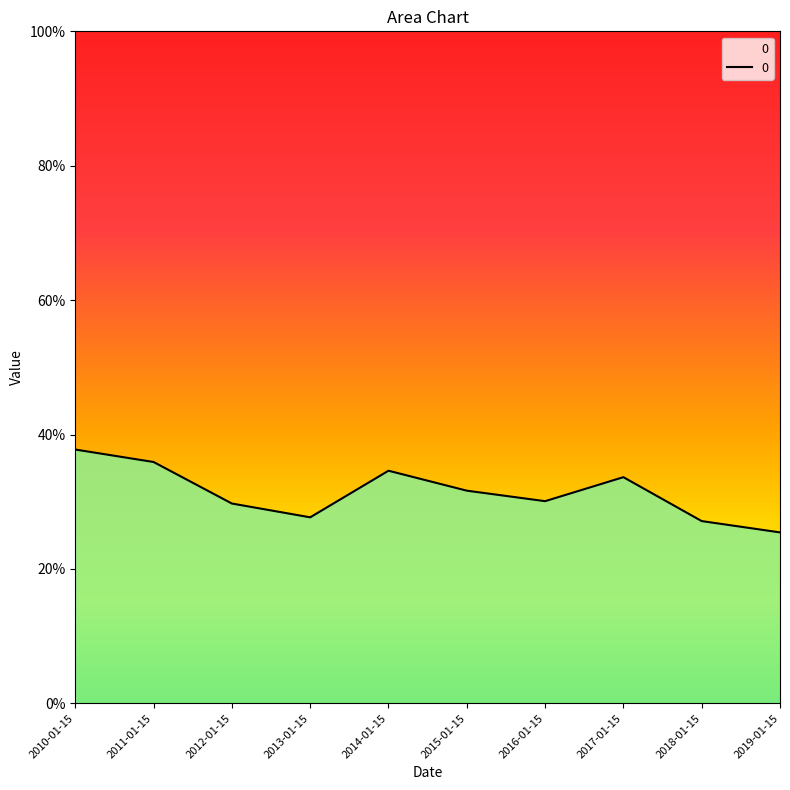

Does the chart have visible grid lines?

No